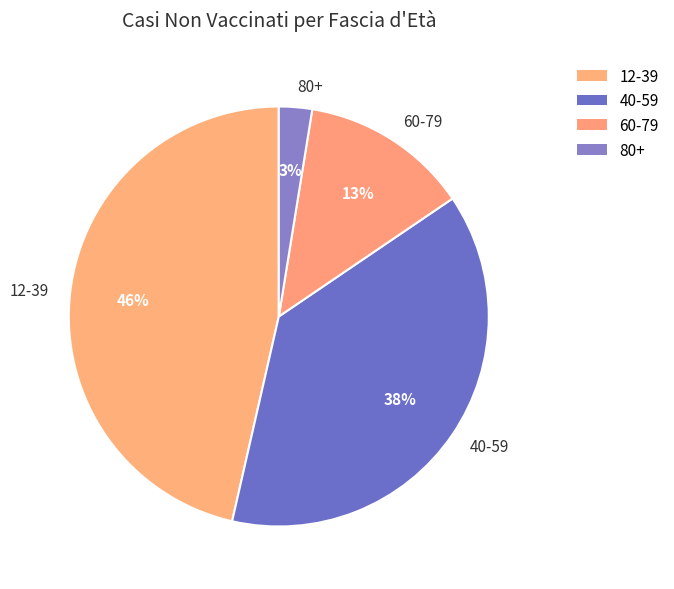

What is the smallest slice in the pie chart?

80+